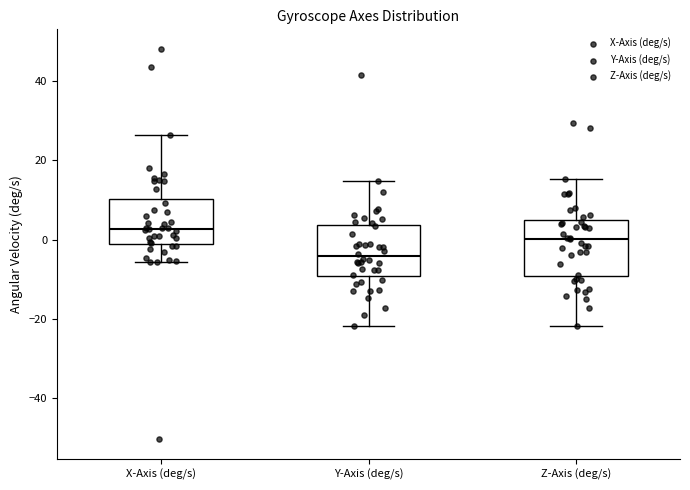

Where does the upper whisker of the box for X-Axis (deg/s) end on the y-axis? The values are not printed on the chart, so give them approximately, as read against the axis.

26